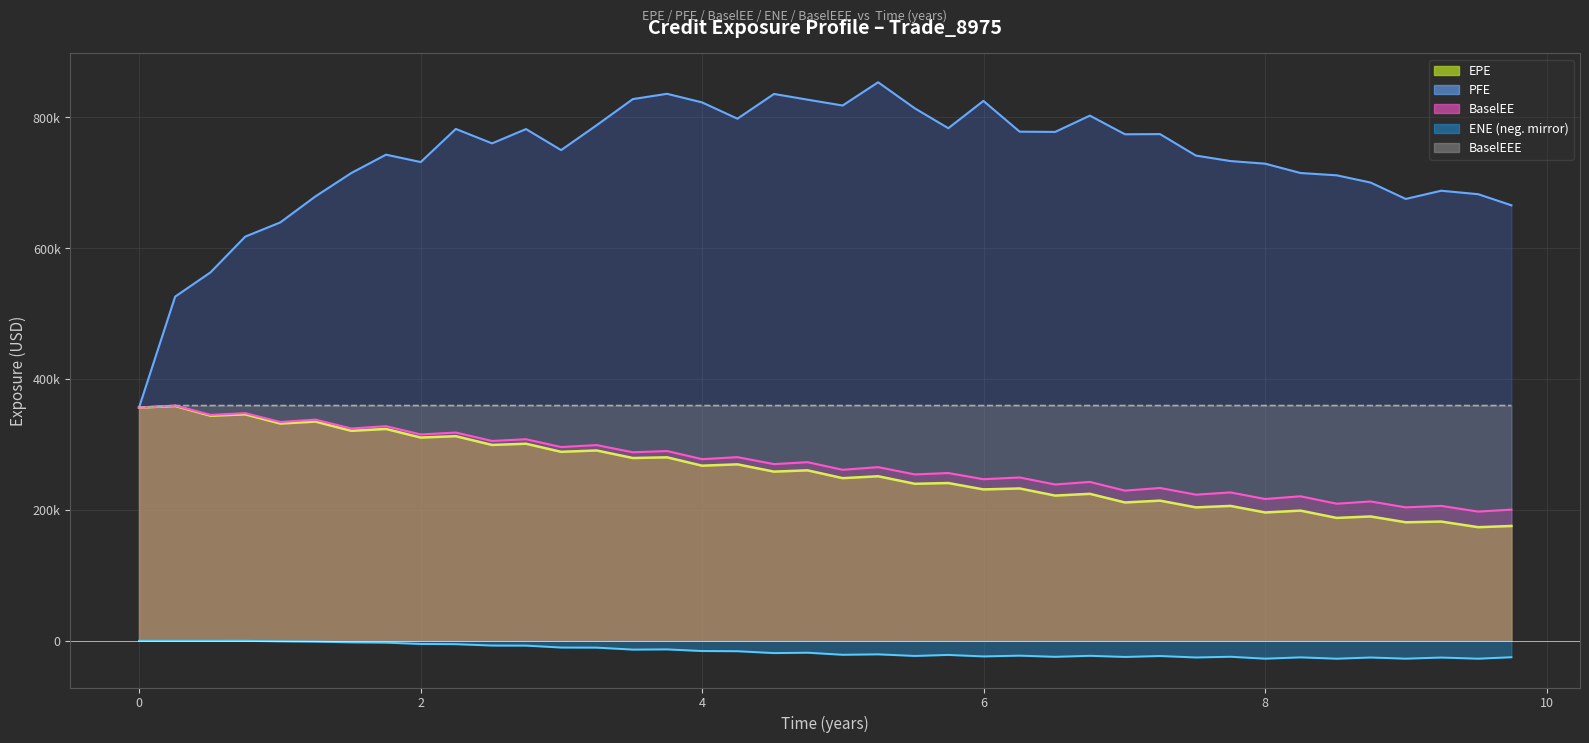

Rank the series by their maximum value, from highest to lowest.

PFE line, BaselEE line, BaselEEE line, EPE line, ENE line